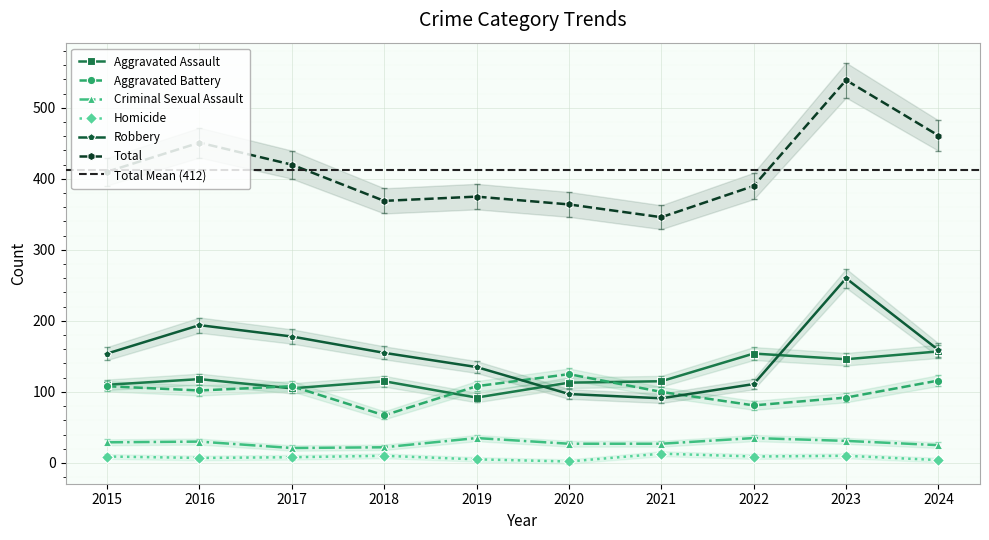

What are all the series names shown in the legend?

Aggravated Assault, Aggravated Battery, Criminal Sexual Assault, Homicide, Robbery, Total